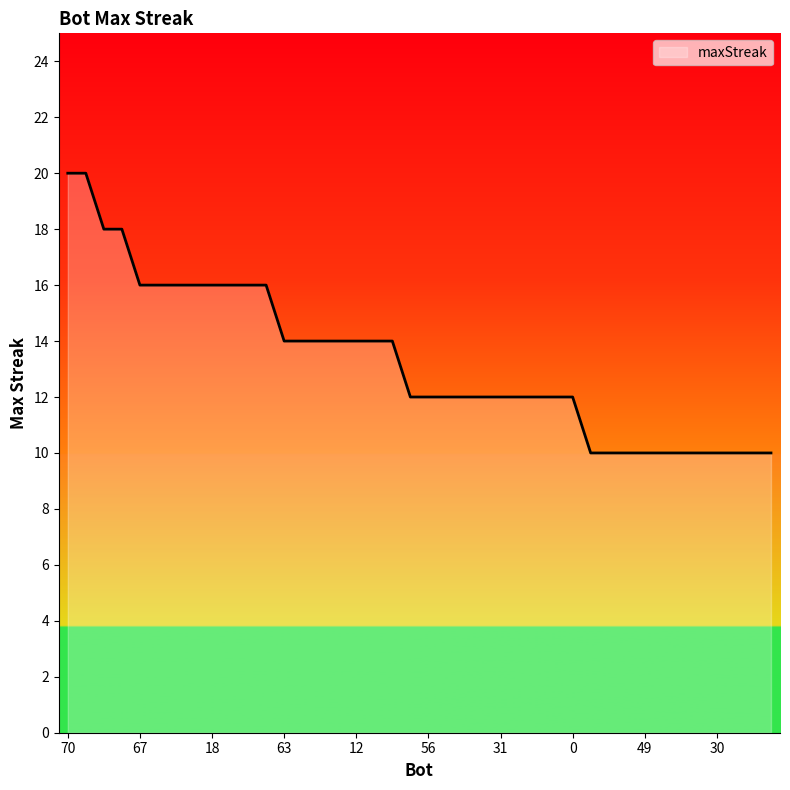

What is the difference between the maximum and minimum values?

10